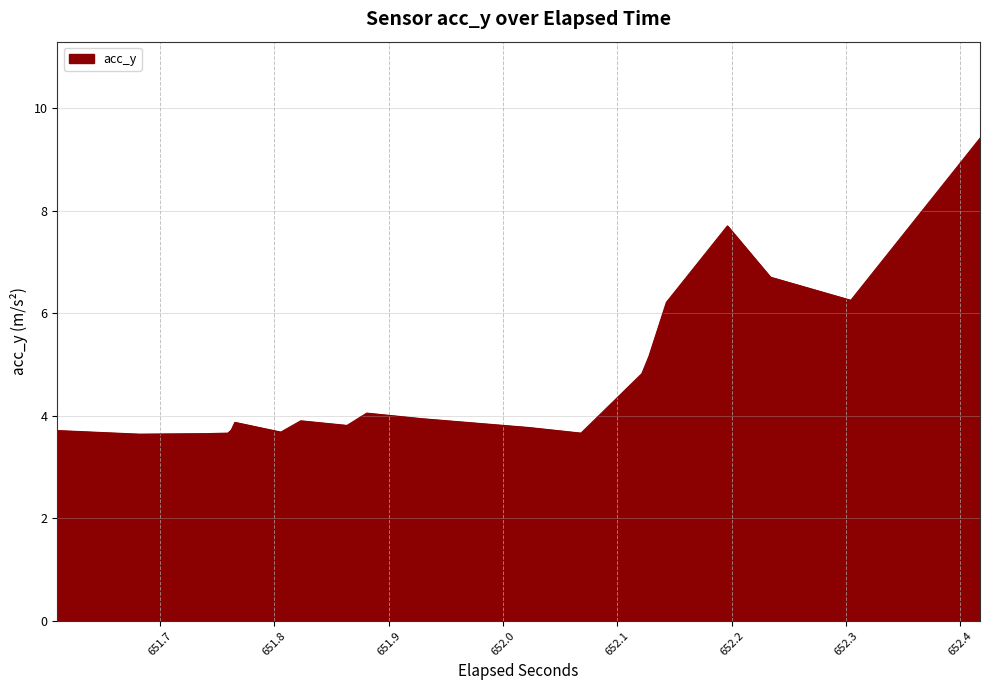

What is the smallest value displayed?

3.6